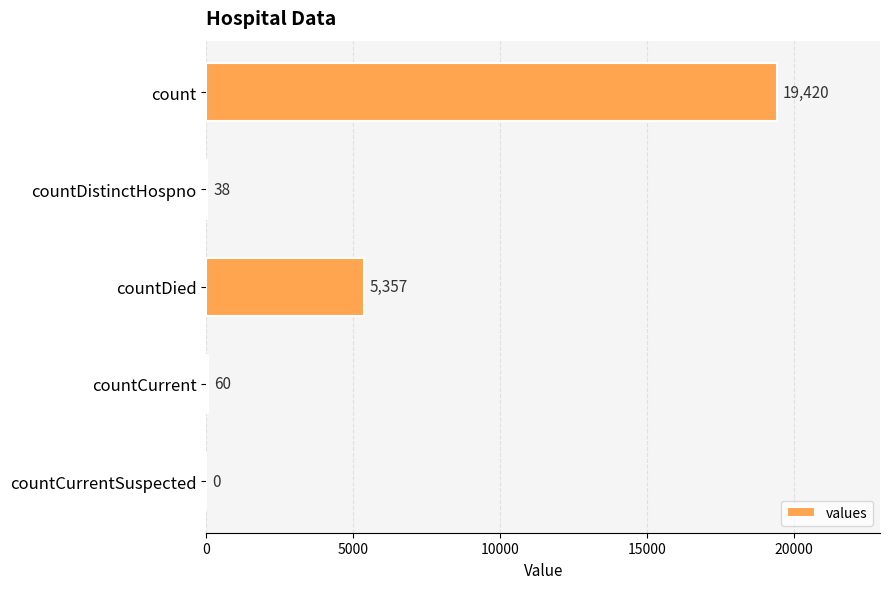

True or false: the data shows 34193 at count.

False